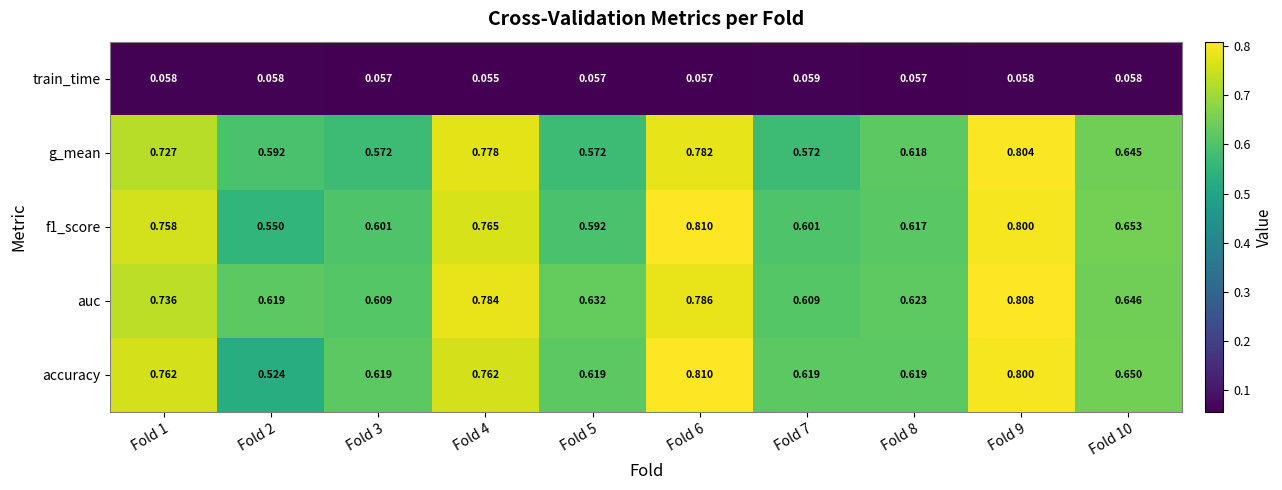

Which series has the widest spread of values?

accuracy